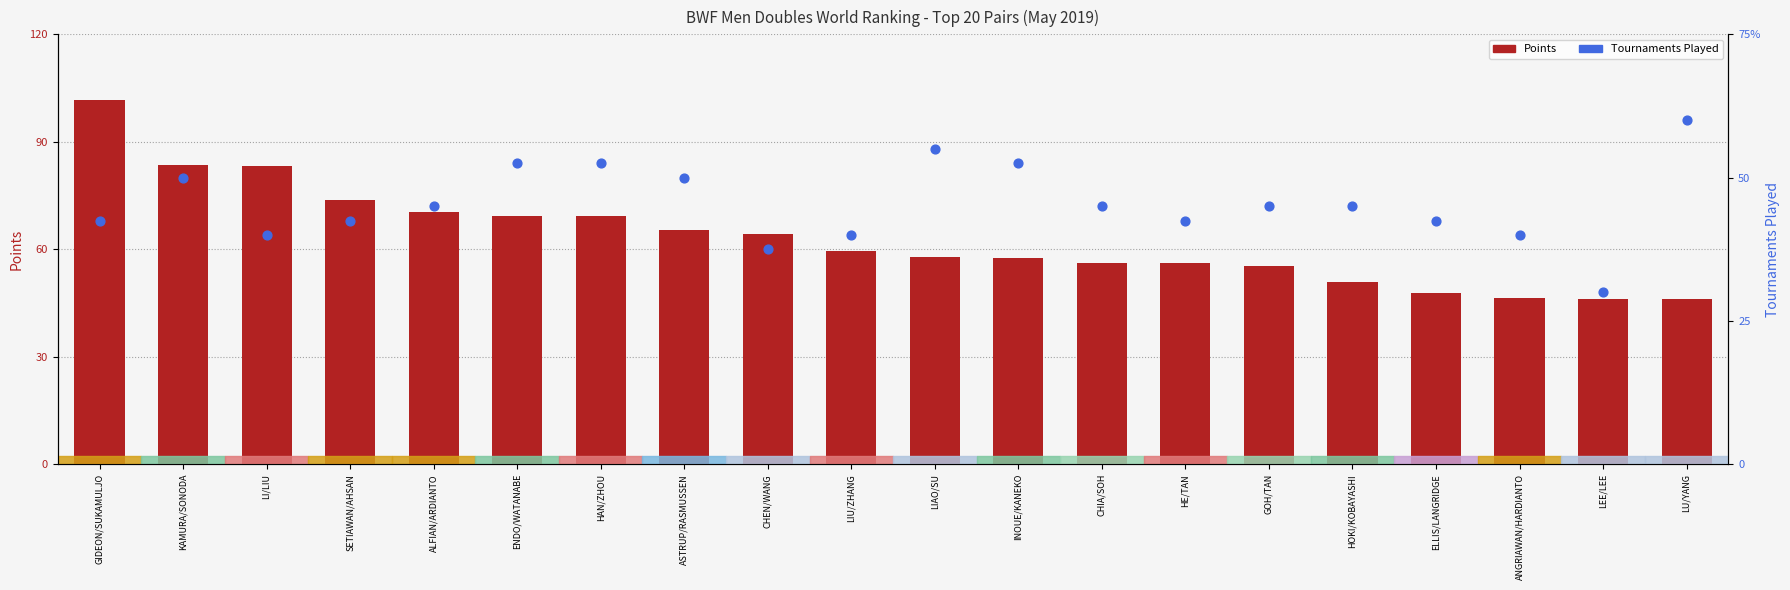

At how many categories does at least one series exceed 5185?

20